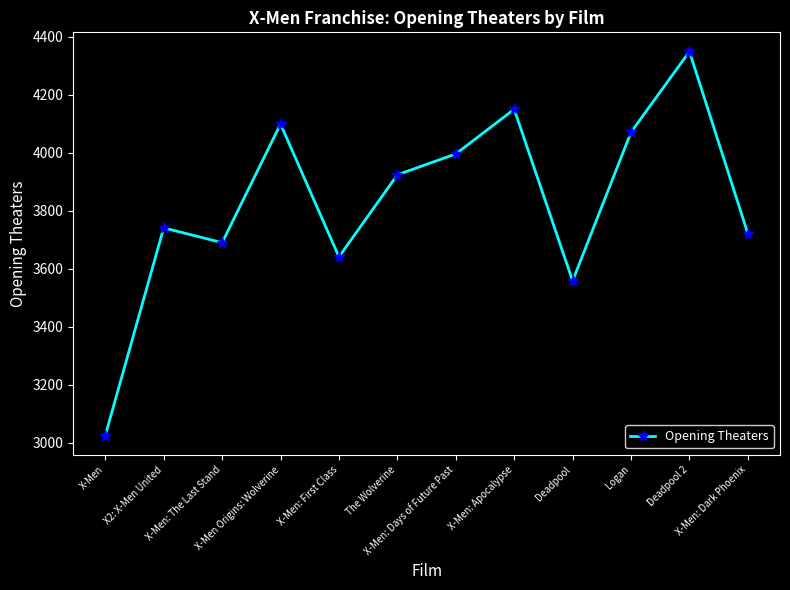

How many series are shown in this chart?

1